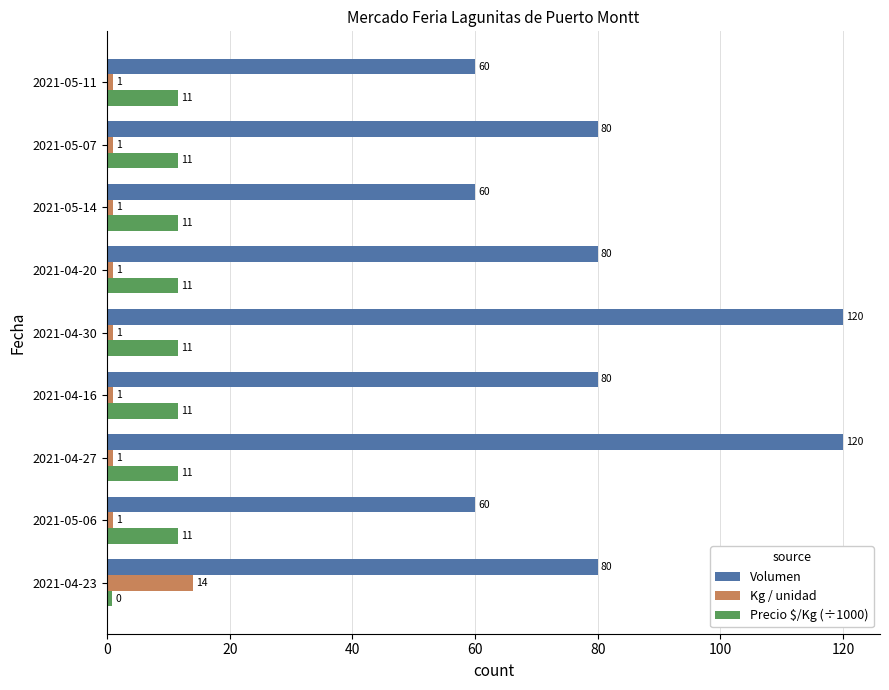

Count the number of data series in this chart.

3